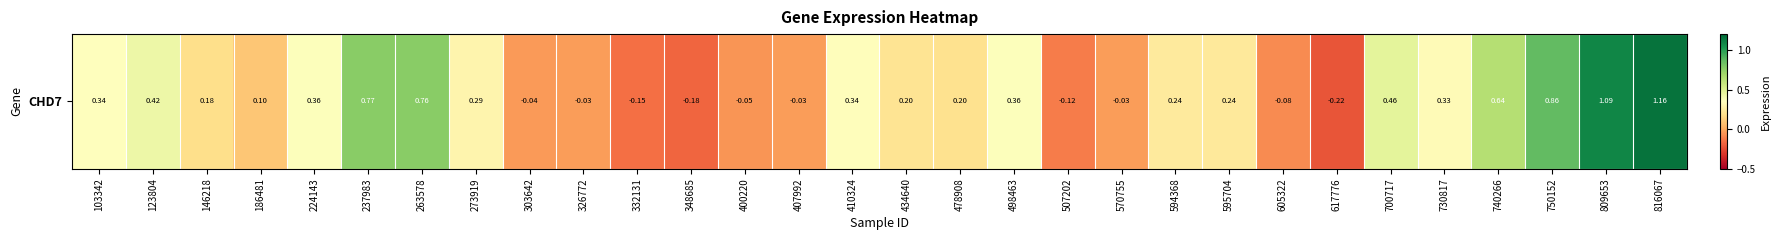

What is the change in value from 348685 to 400220?

+0.1